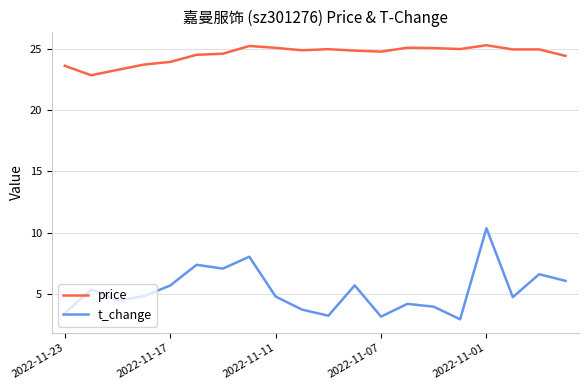

Which series has the largest range (max minus min)?

t_change